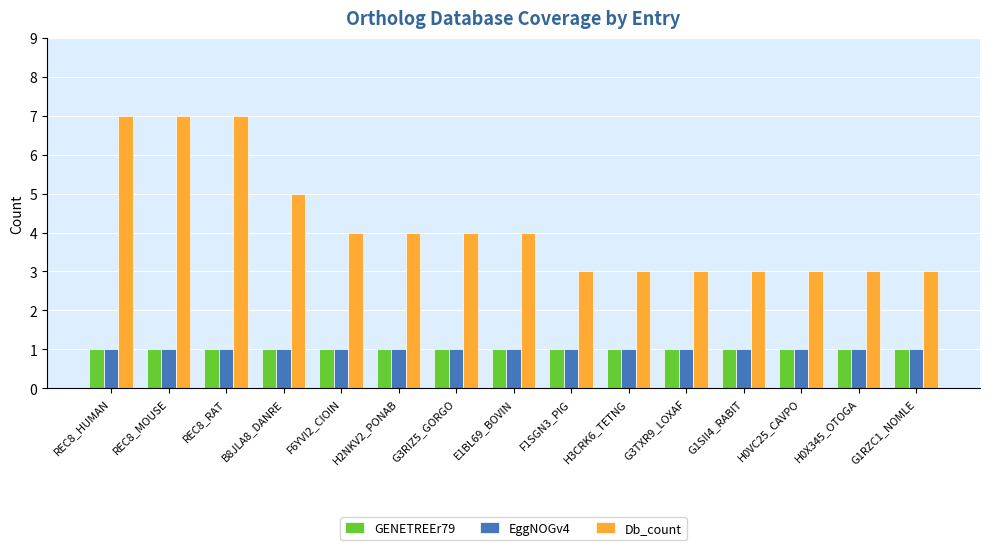

Is the value of Db_count at G3RIZ5_GORGO greater than the value of GENETREEr79 at F1SGN3_PIG?

Yes